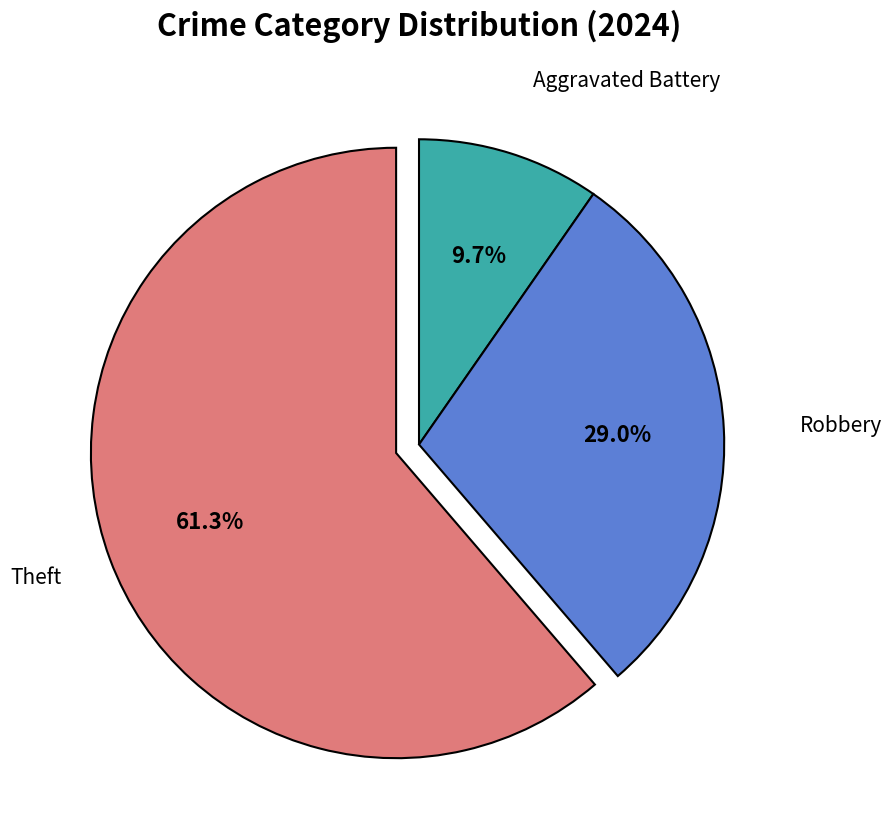

To the nearest percent, what is the combined percentage of Robbery and Aggravated Battery?

39%